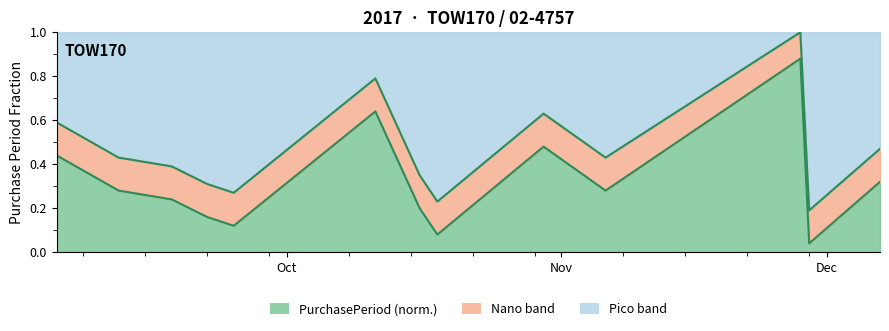

How many Upper boundary values are between 0 and 1?

13